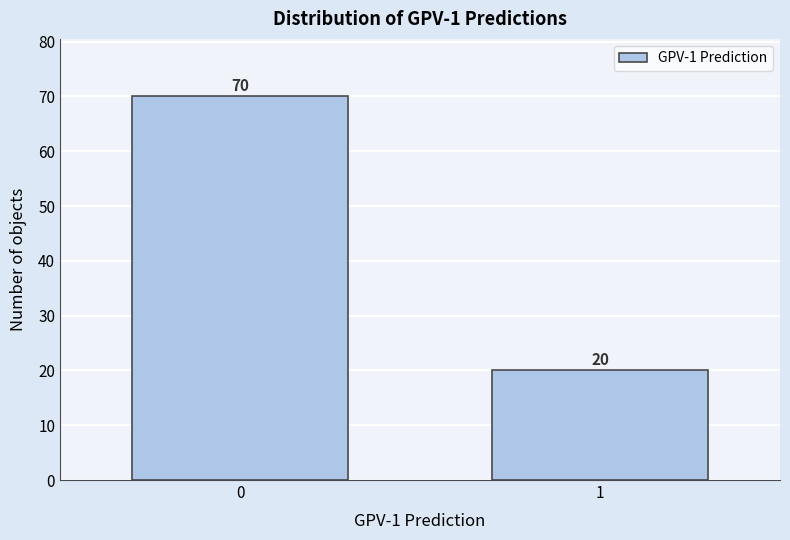

Reading right to left, extract all data points from this chart.

20	70